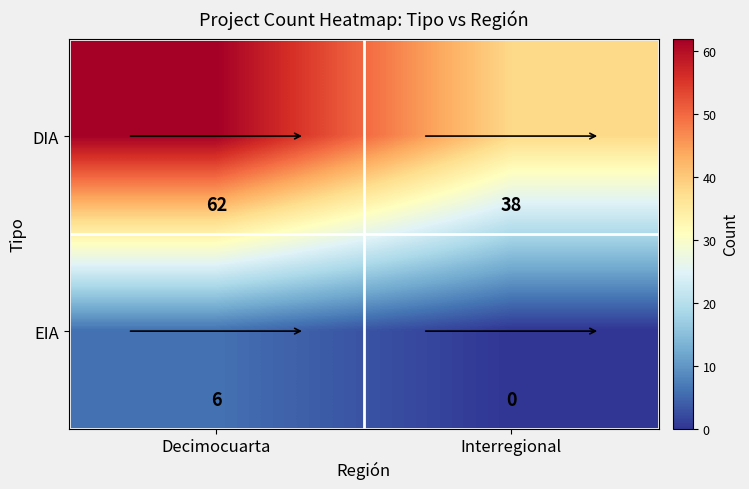

Which label corresponds to the smallest value in the chart?

Interregional